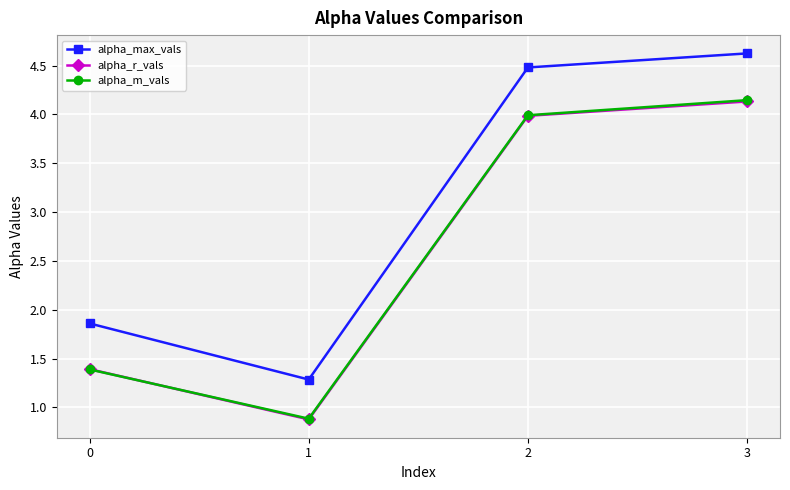

Read the alpha_r_vals value at 2.

4.0